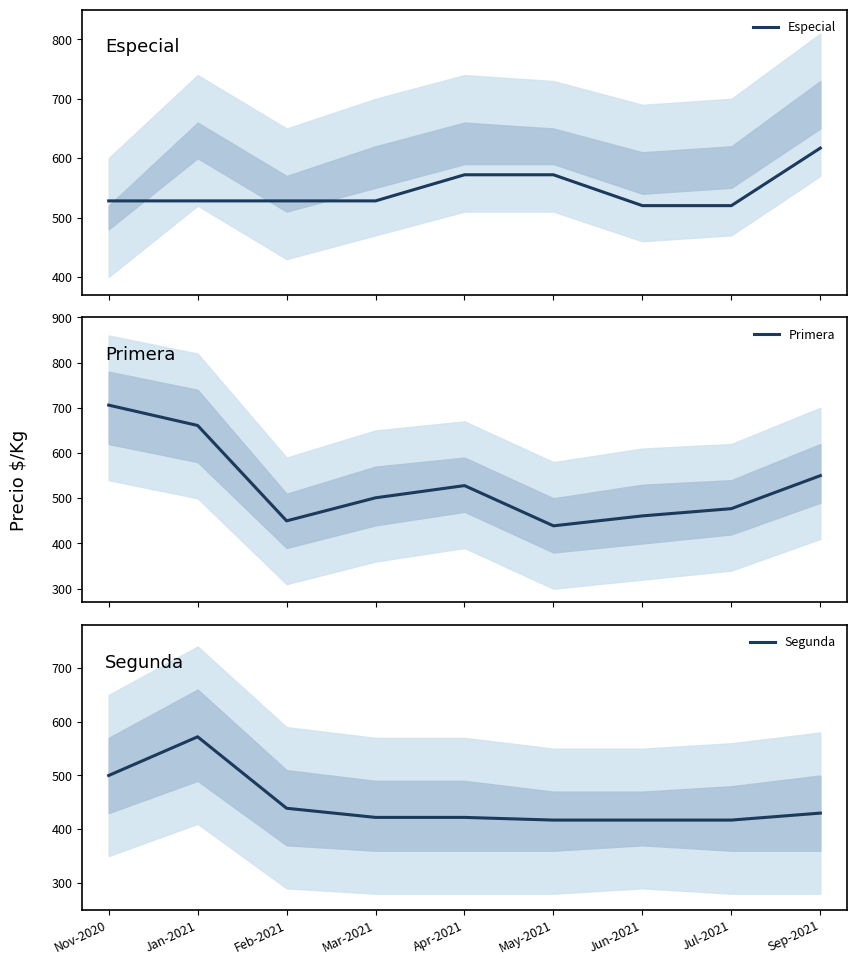

Reading left to right, transcribe all the data shown in this chart.

Especial: 528	528	528	528	572	572	520	520	617
Primera: 706	661	450	501	528	439	461	477	550
Segunda: 500	572	439	422	422	417	417	417	430